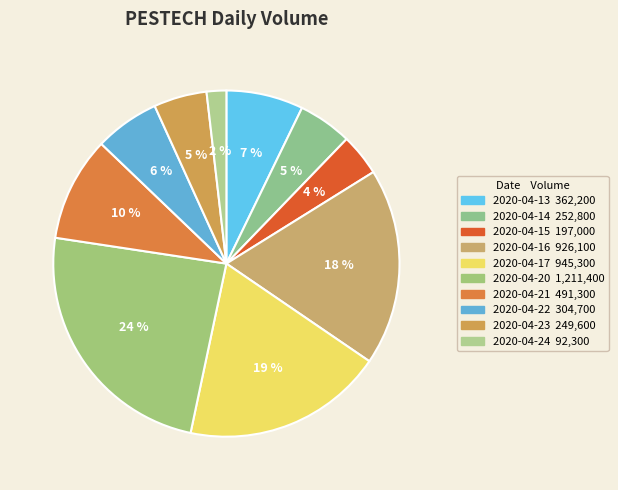

To the nearest percent, what is the combined percentage of 2020-04-15 and 2020-04-13?

11%